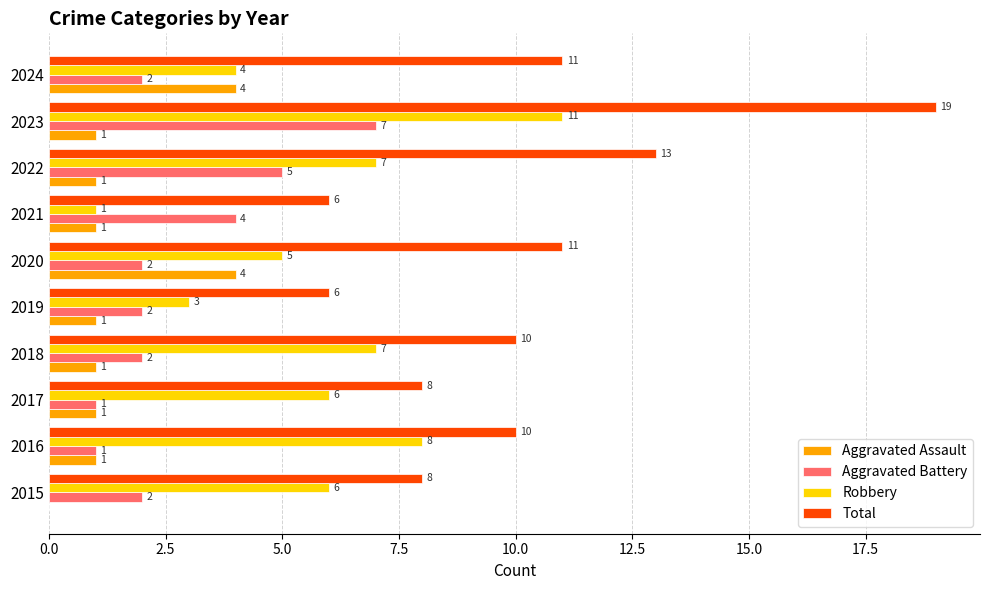

Which series has the largest range (max minus min)?

Total